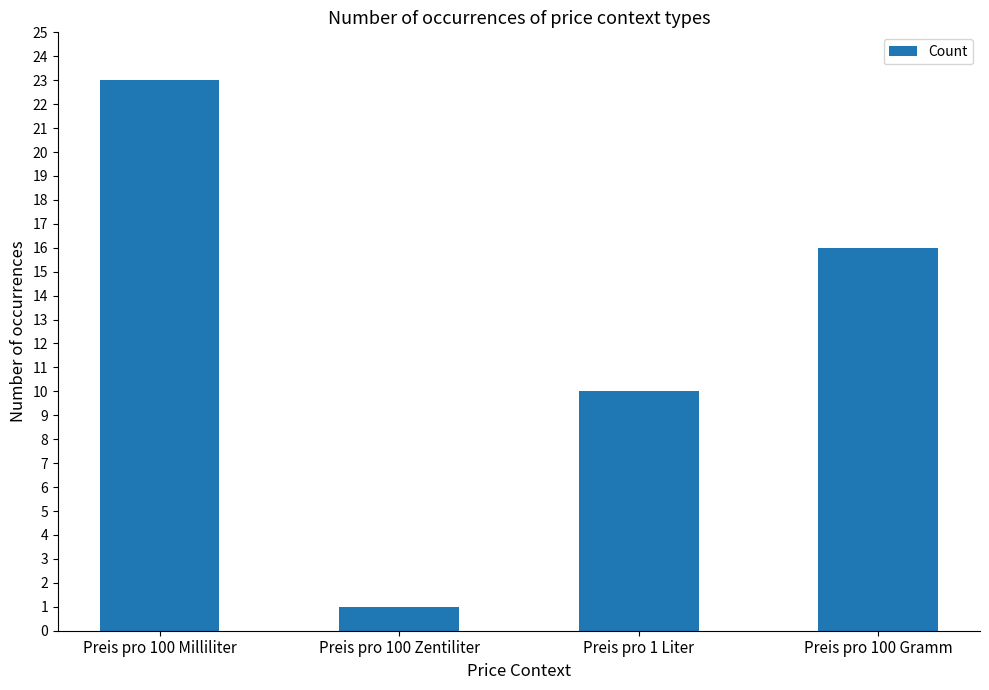

What is the value of the 4th bar from the left?

16